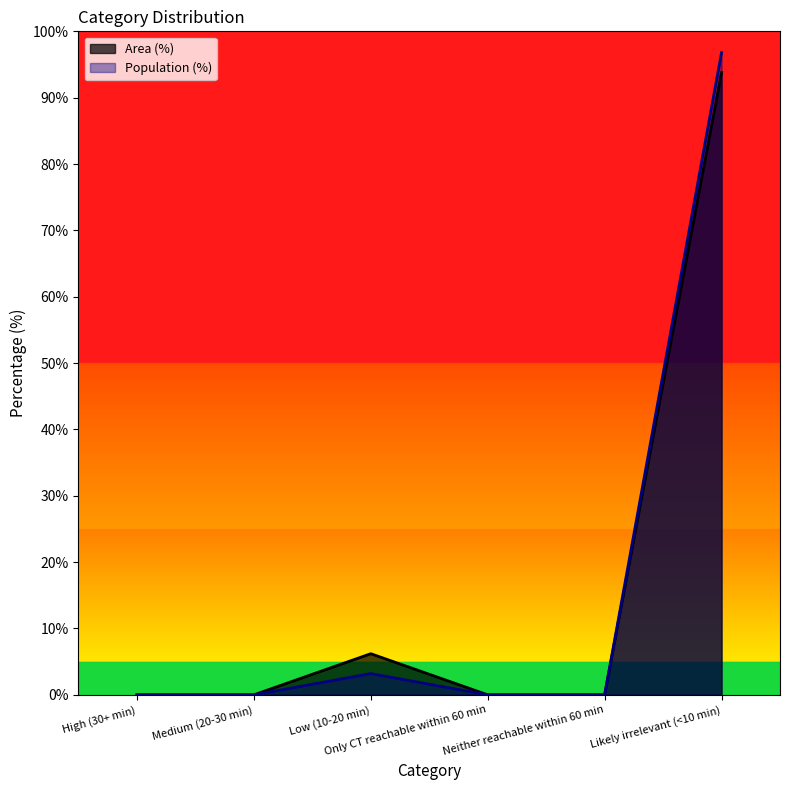

True or false: Population (%) has more than 0 interior local peaks.

True